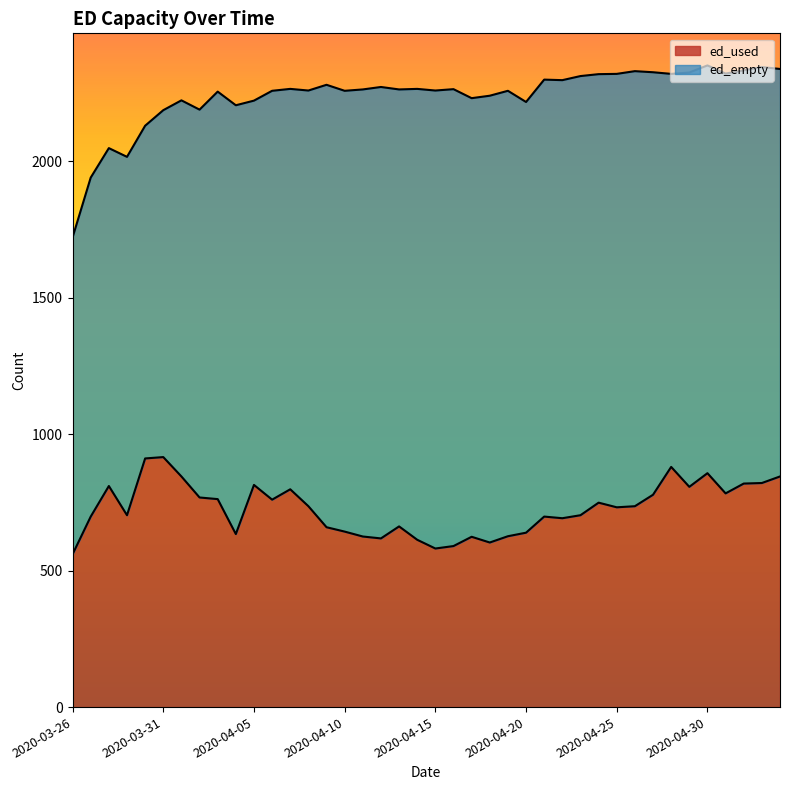

What value does the data have at 2020-04-01?

845